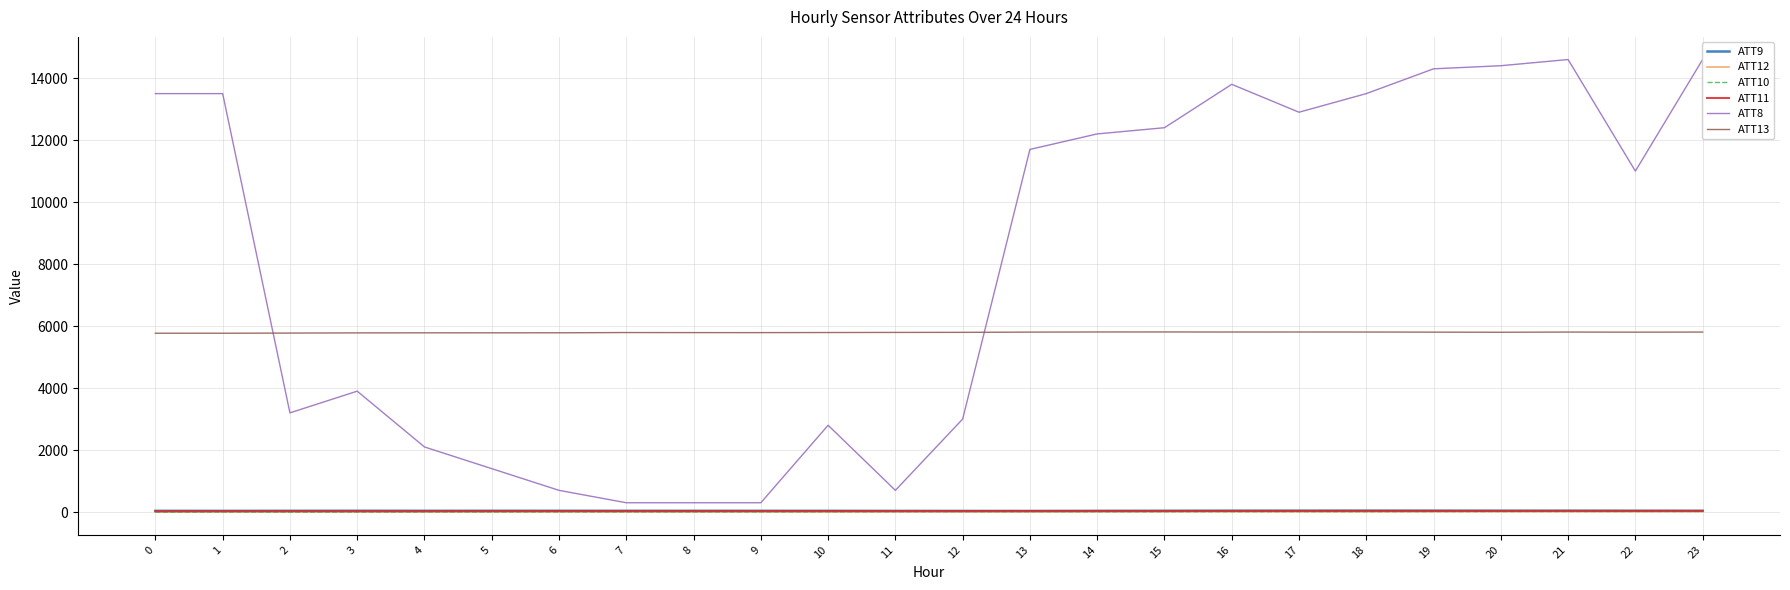

What is the difference between the maximum and second lowest values in the ATT11 series?

8.7